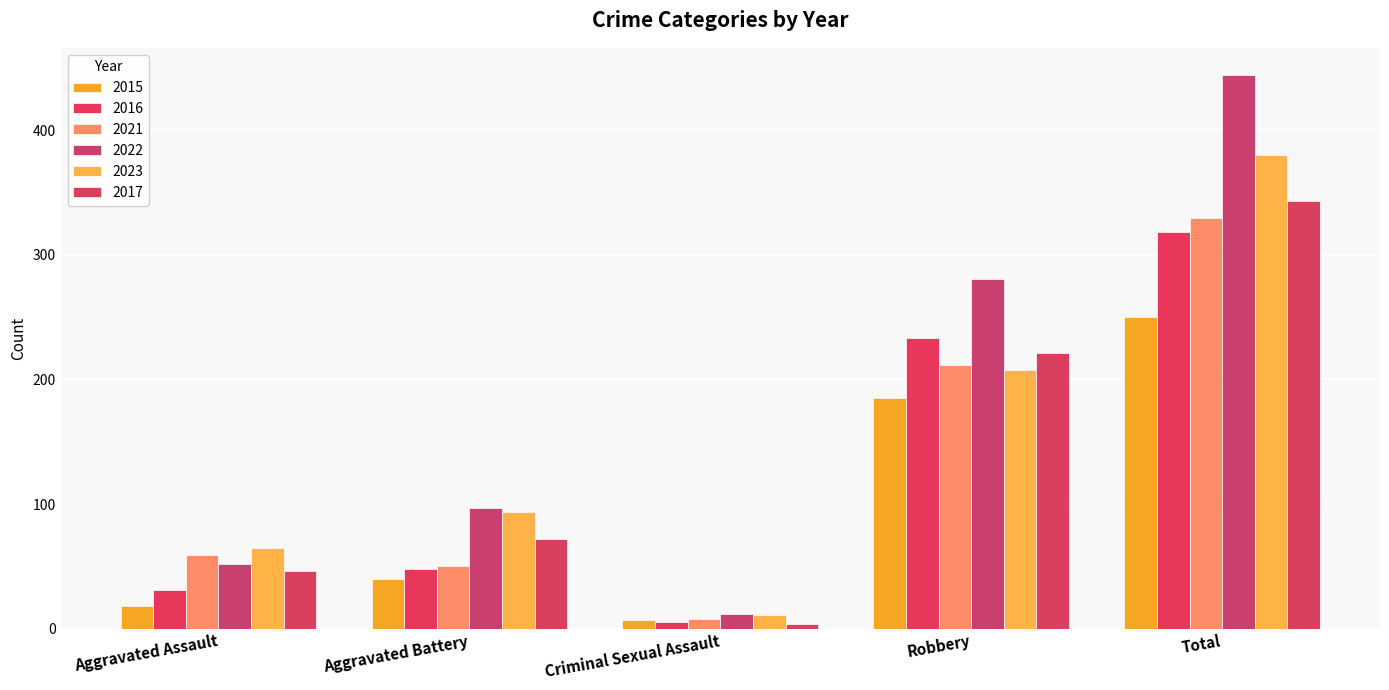

What is the difference between the maximum and minimum values in the 2023 series?

369